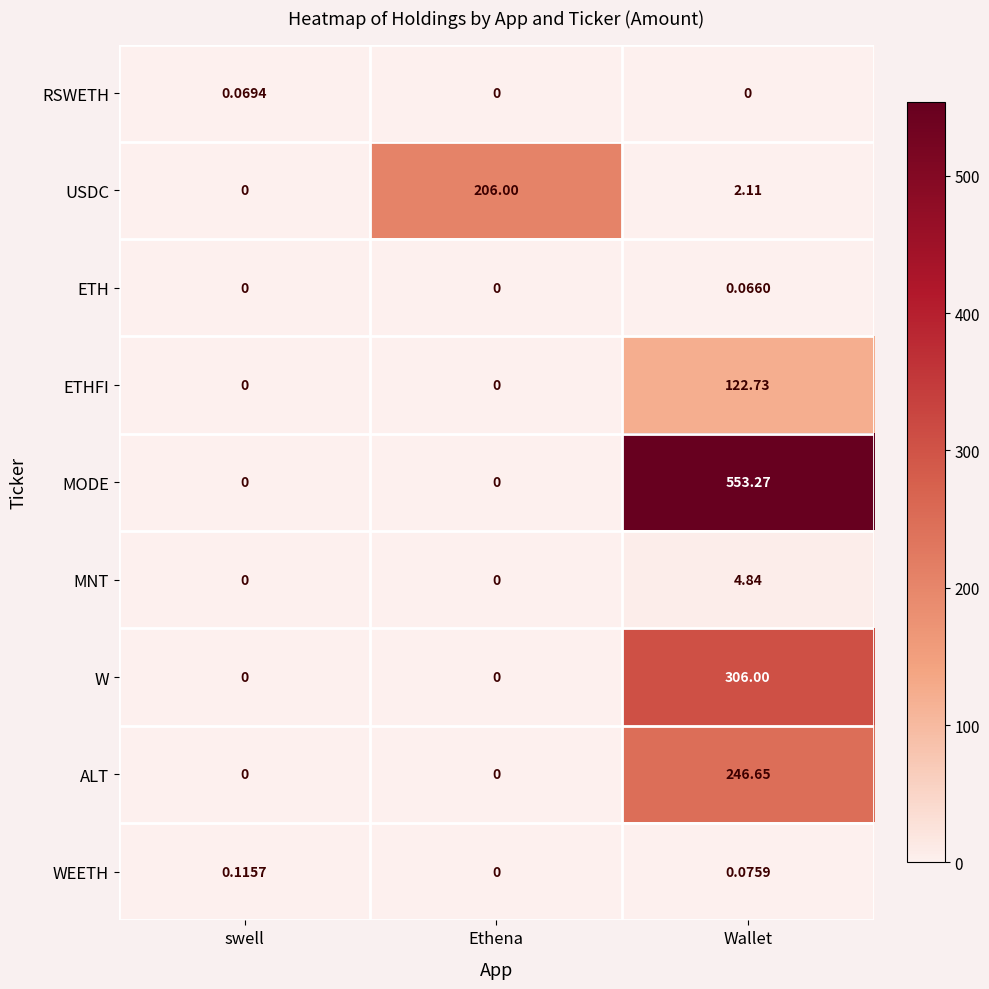

Between Ethena and Wallet, which series saw the biggest shift?

MODE